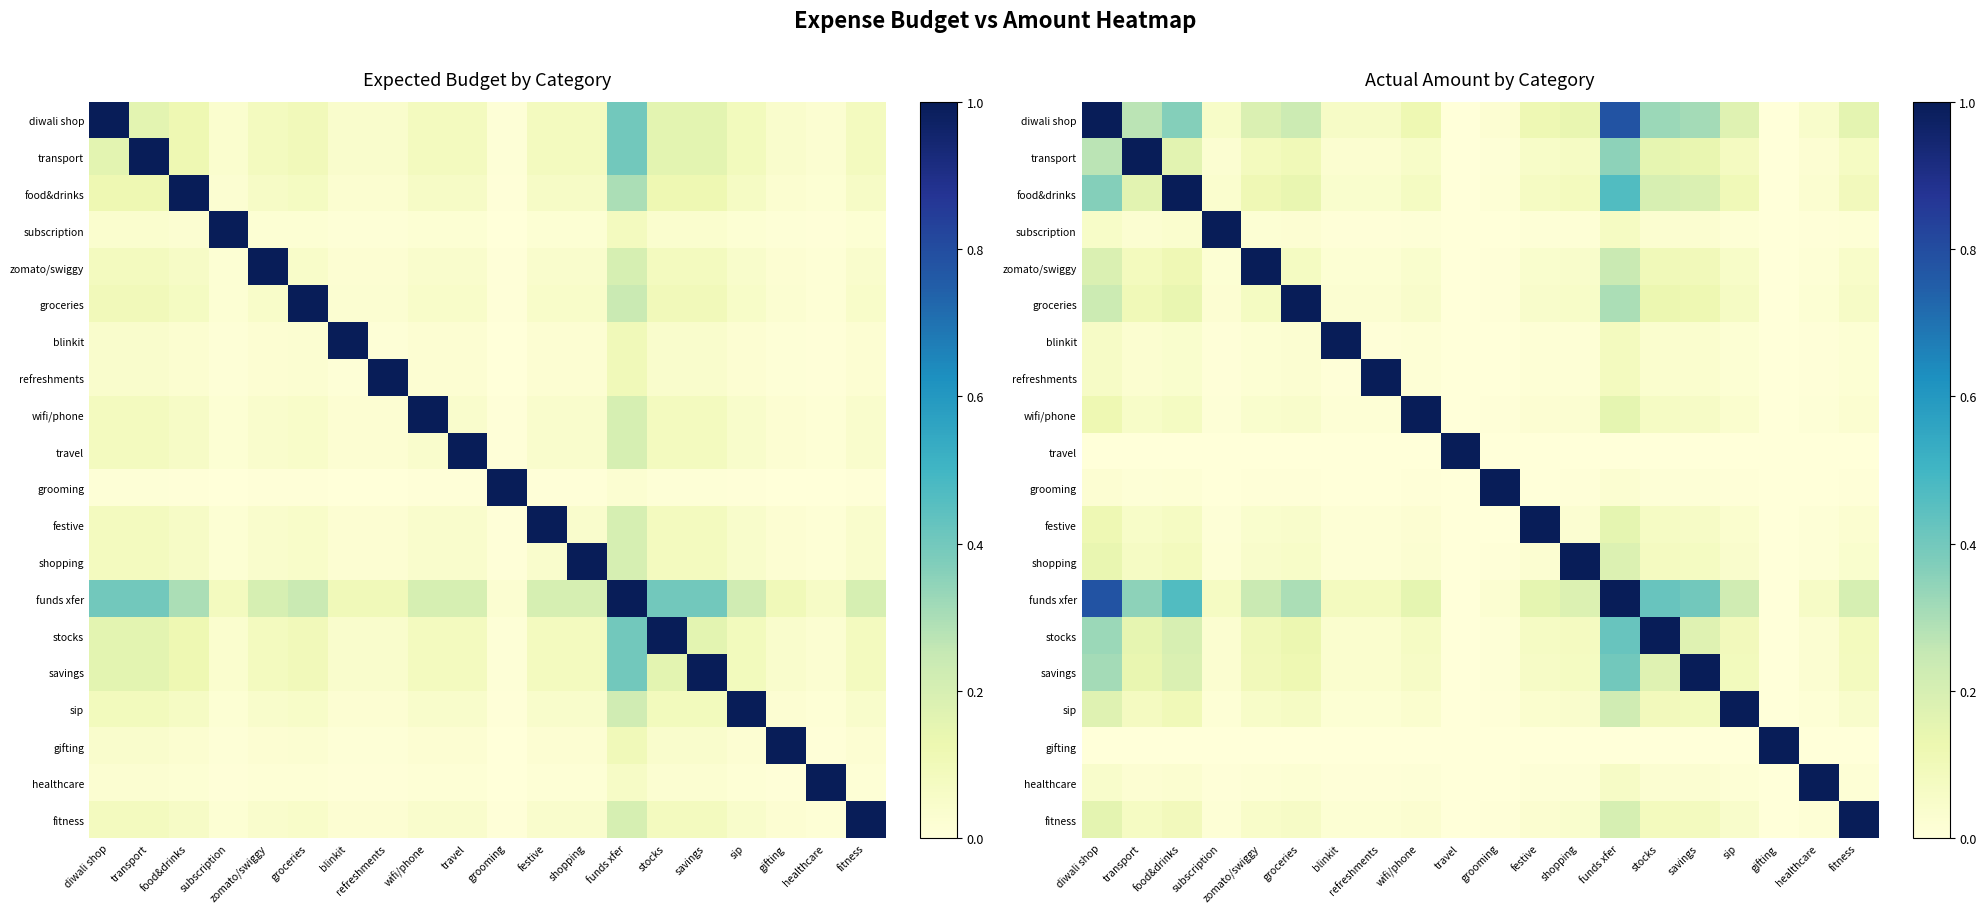

True or false: wifi/phone has a value of 0.0 at grooming.

False